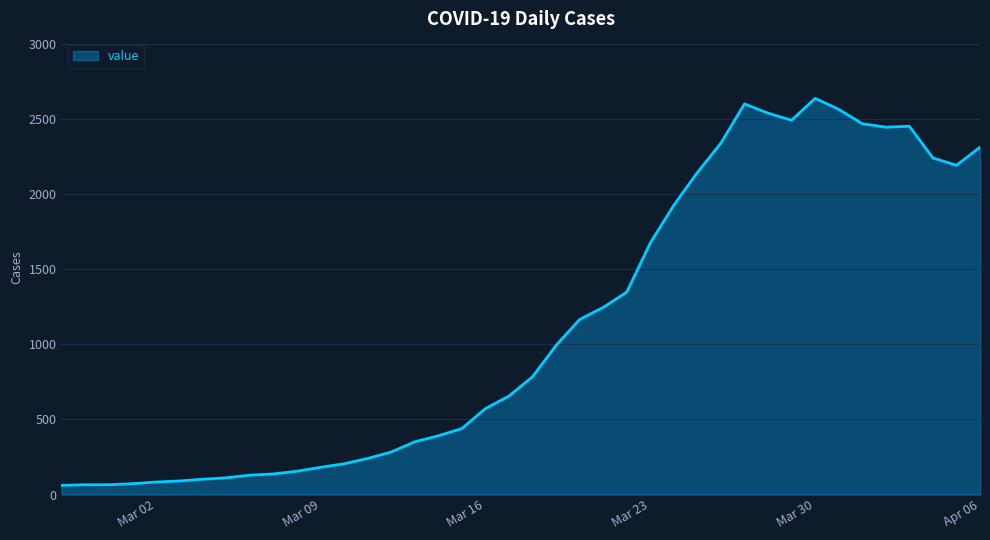

What is the difference between the maximum and minimum values?

2578